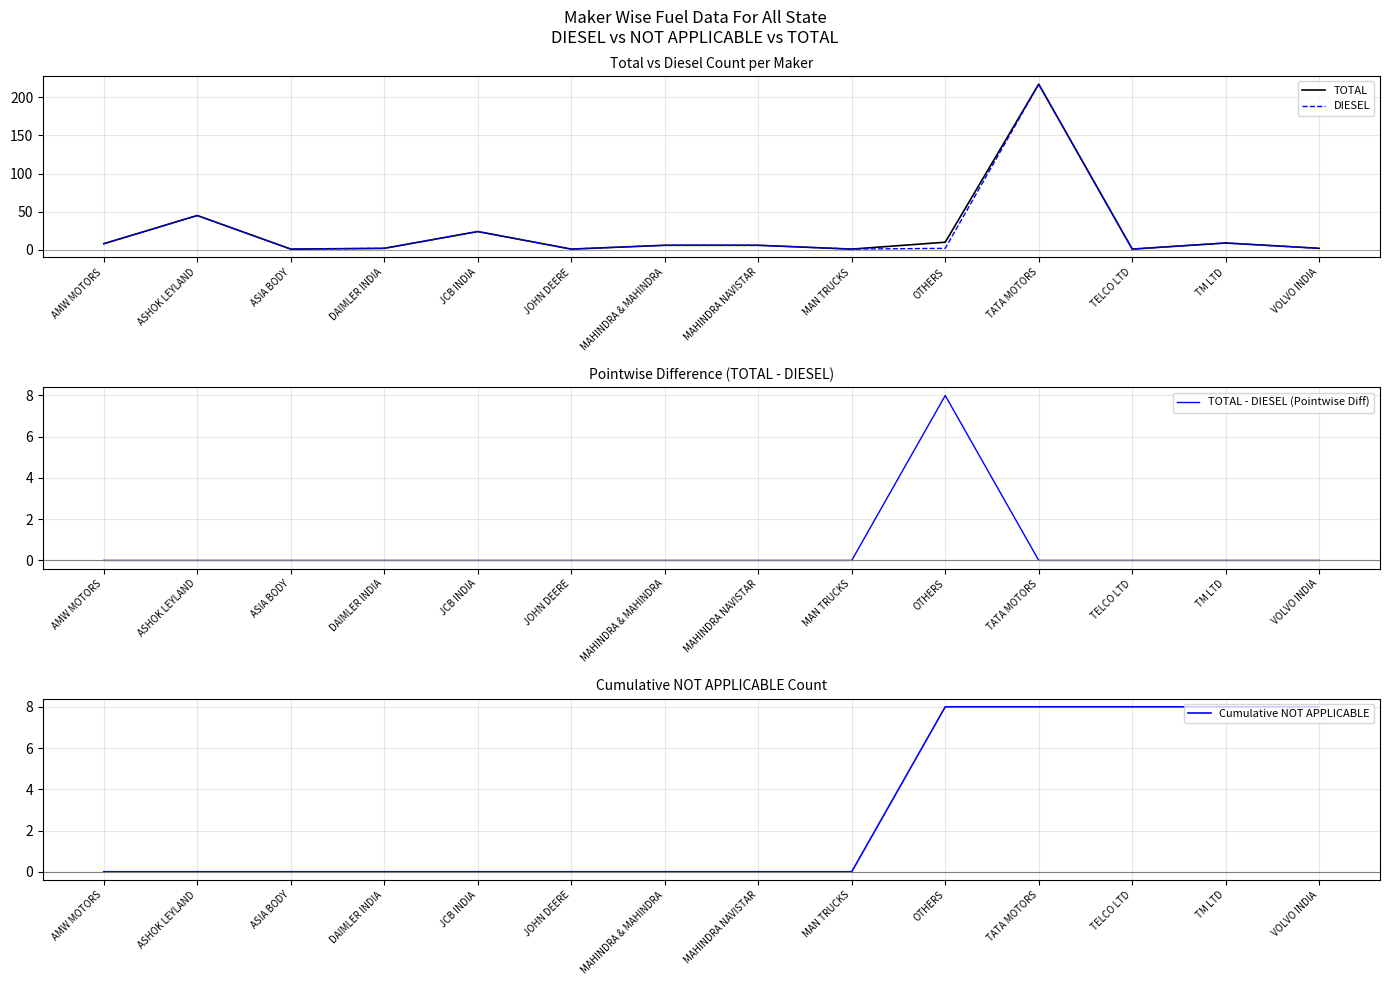

Which series has the largest total across all categories?

TOTAL